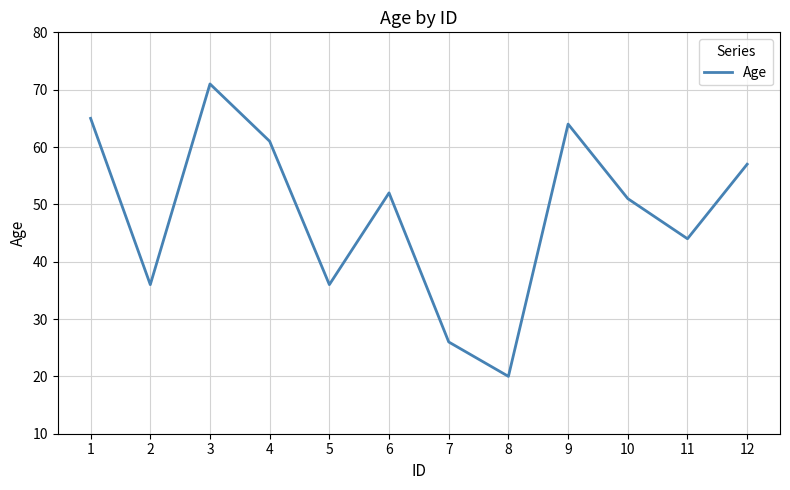

What is the change in value from 1 to 12?

-8